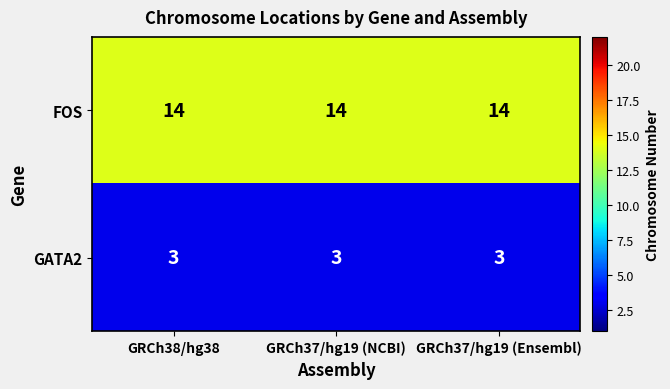

Is the value of FOS at GRCh37/hg19 (NCBI) greater than the value of GATA2 at GRCh38/hg38?

Yes